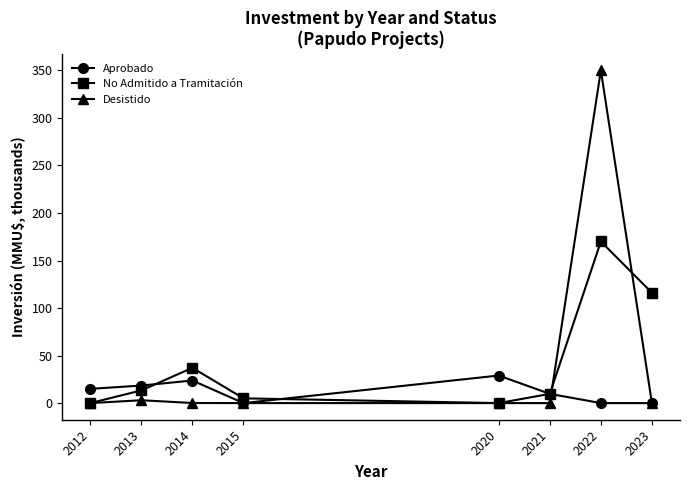

What is the average value of the No Admitido a Tramitación series?

43.9